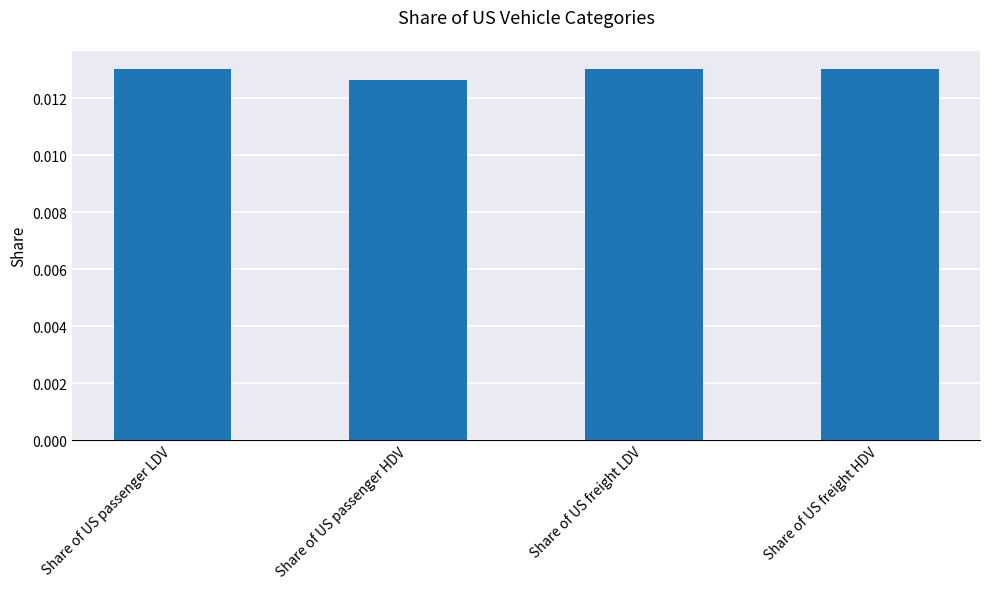

What position from the left is Share of US passenger LDV?

1